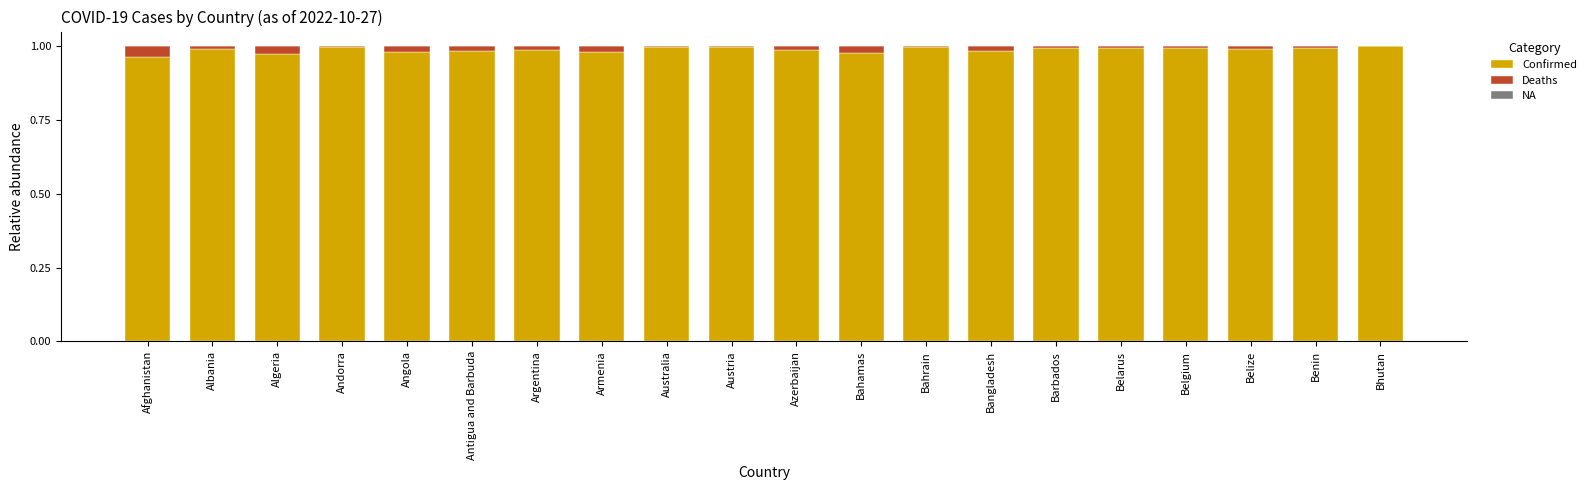

What is the sum of all Confirmed values?

19.8